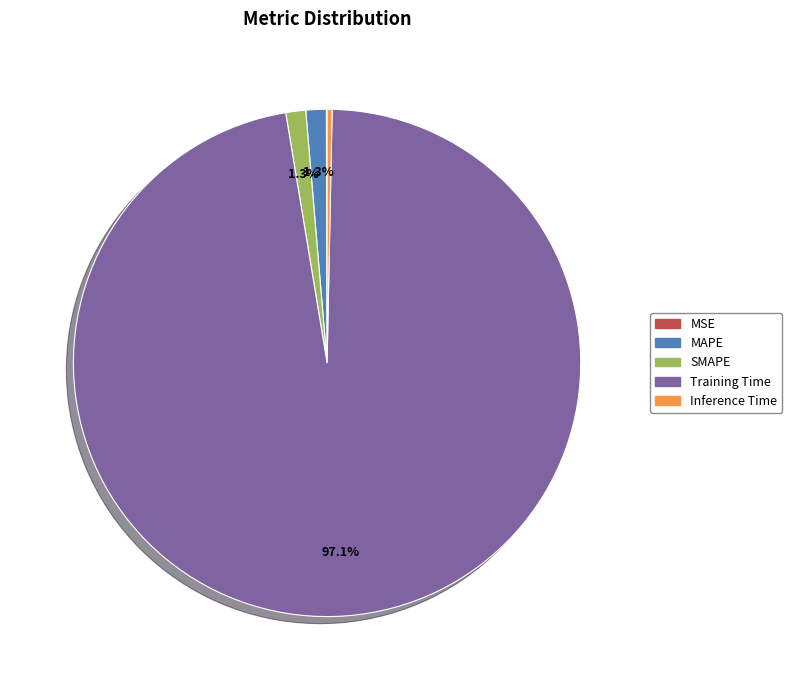

Is it true that Inference Time is 7% of the pie?

False